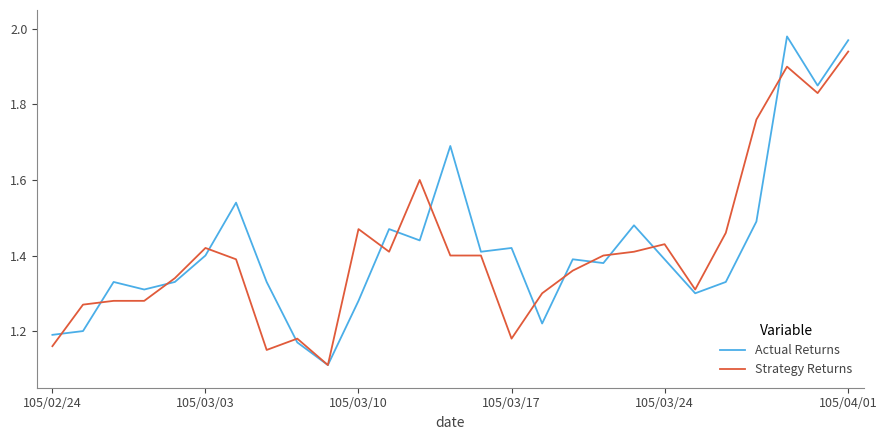

How many lines are shown in the chart?

2